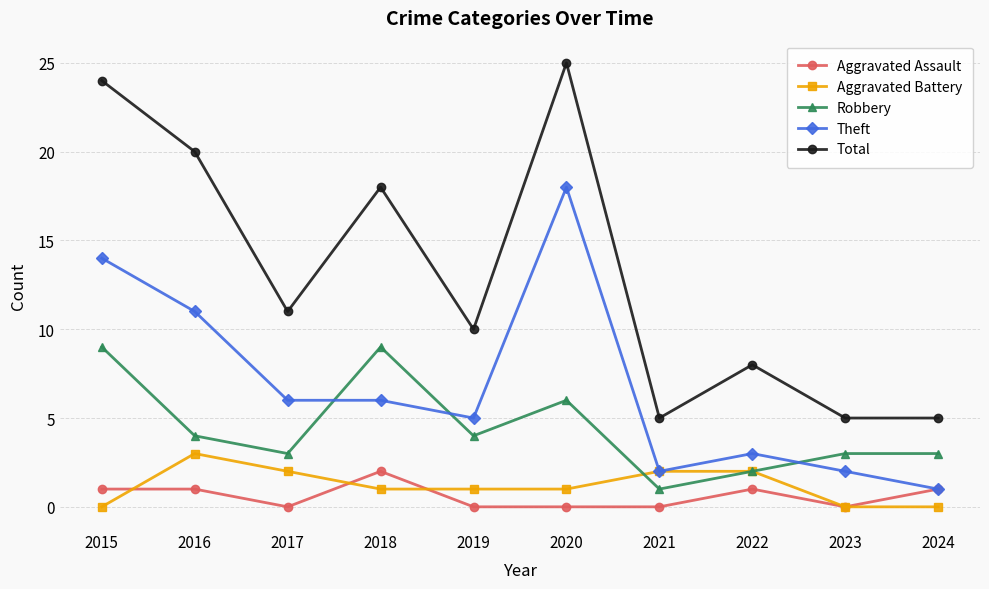

How many values in the Robbery series are below 4?

5